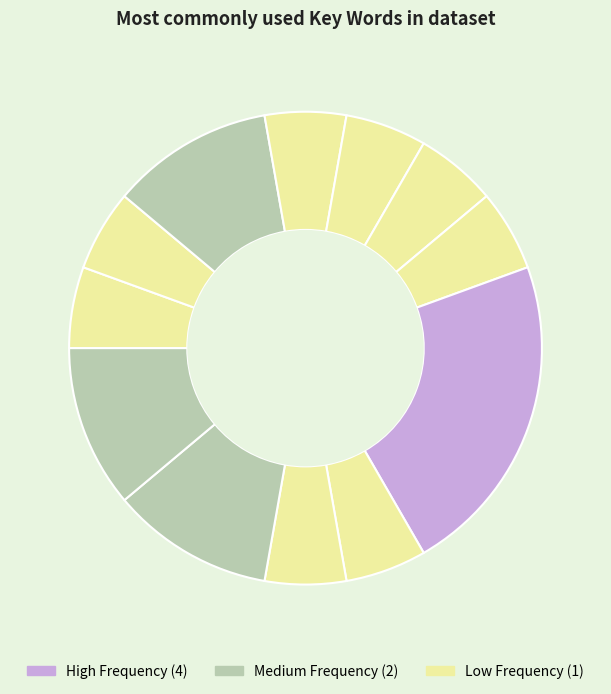

Is there any slice that represents more than half of the pie?

No